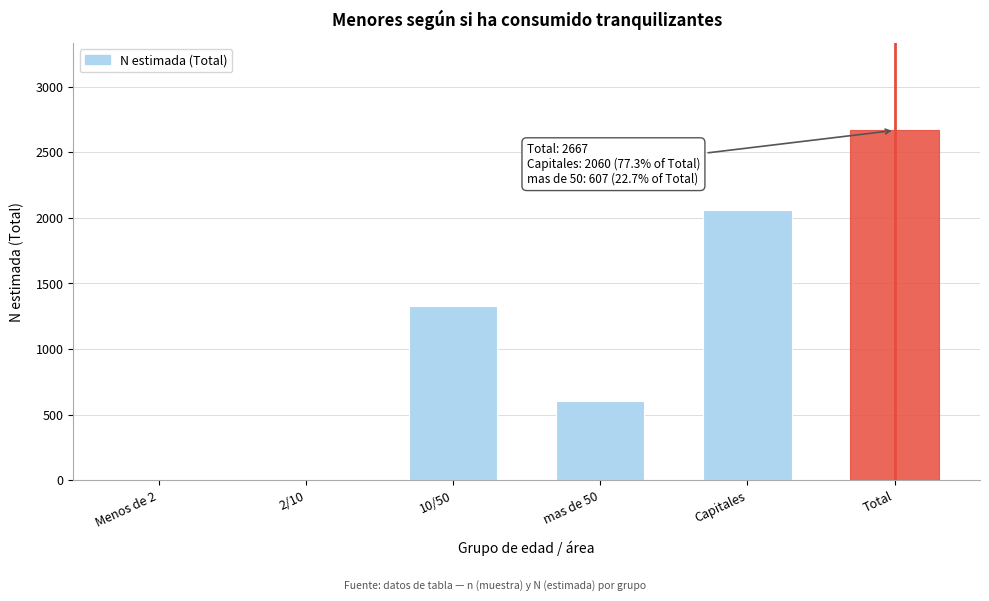

Reading left to right, list all the values displayed in this chart.

Menos de 2=0	2/10=0	10/50=1331	mas de 50=607	Capitales=2060	Total=2667